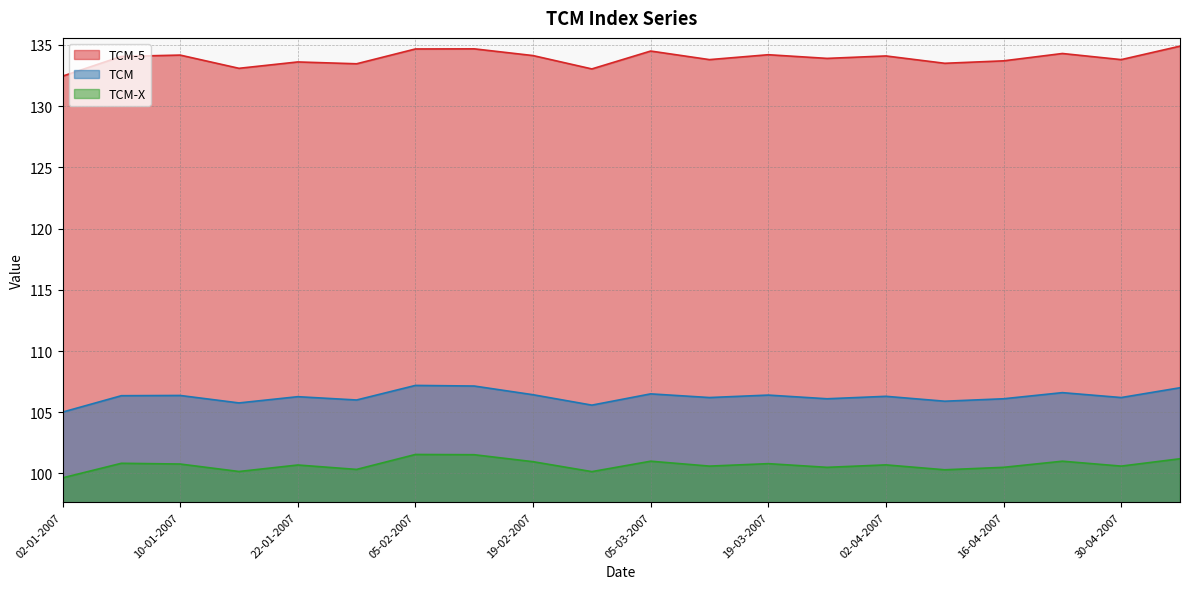

What is the total value across all series at 07-05-2007?

343.1